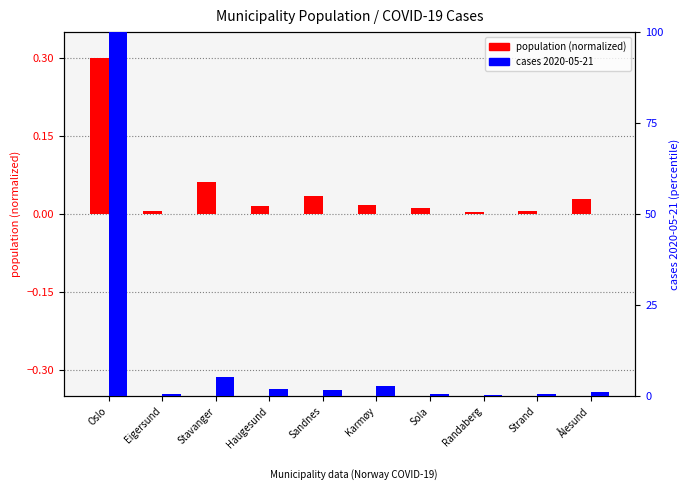

What position from the right is Sandnes?

6